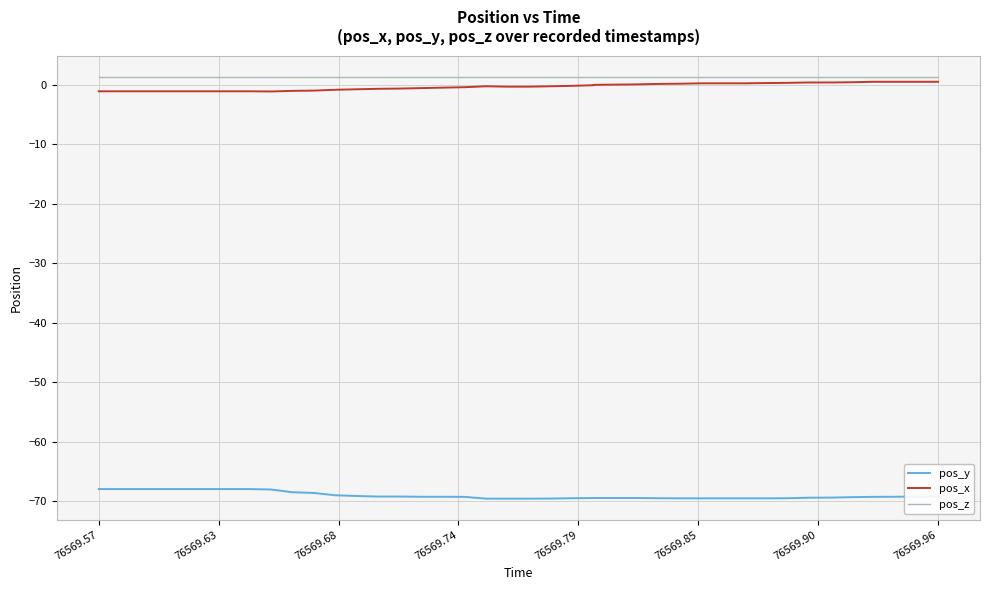

Reading left to right, what are all the values shown in this chart?

pos_y: -67.9	-67.9	-67.9	-67.9	-67.9	-67.9	-67.9	-67.9	-68.0	-68.5	-68.6	-69.0	-69.1	-69.2	-69.2	-69.2	-69.2	-69.2	-69.5	-69.5	-69.5	-69.5	-69.5	-69.4	-69.4	-69.4	-69.5	-69.5	-69.5	-69.5	-69.5	-69.5	-69.5	-69.4	-69.4	-69.3	-69.2	-69.2	-69.2	-69.2
pos_x: -1.1	-1.1	-1.1	-1.1	-1.1	-1.1	-1.1	-1.1	-1.1	-1.0	-0.9	-0.8	-0.7	-0.6	-0.6	-0.5	-0.4	-0.4	-0.2	-0.3	-0.3	-0.2	-0.1	-0.0	0.0	0.1	0.2	0.2	0.3	0.3	0.3	0.3	0.4	0.4	0.4	0.5	0.5	0.5	0.5	0.5
pos_z: 1.4	1.4	1.4	1.4	1.4	1.4	1.4	1.4	1.4	1.4	1.4	1.4	1.4	1.4	1.4	1.4	1.4	1.4	1.4	1.4	1.4	1.4	1.4	1.4	1.4	1.4	1.4	1.4	1.4	1.4	1.4	1.4	1.4	1.4	1.4	1.4	1.4	1.4	1.4	1.4